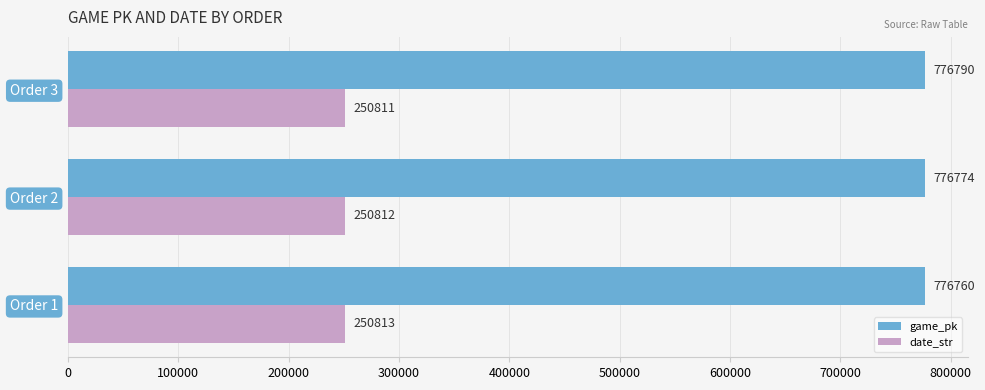

What is the difference between the maximum and minimum values in the date_str series?

2